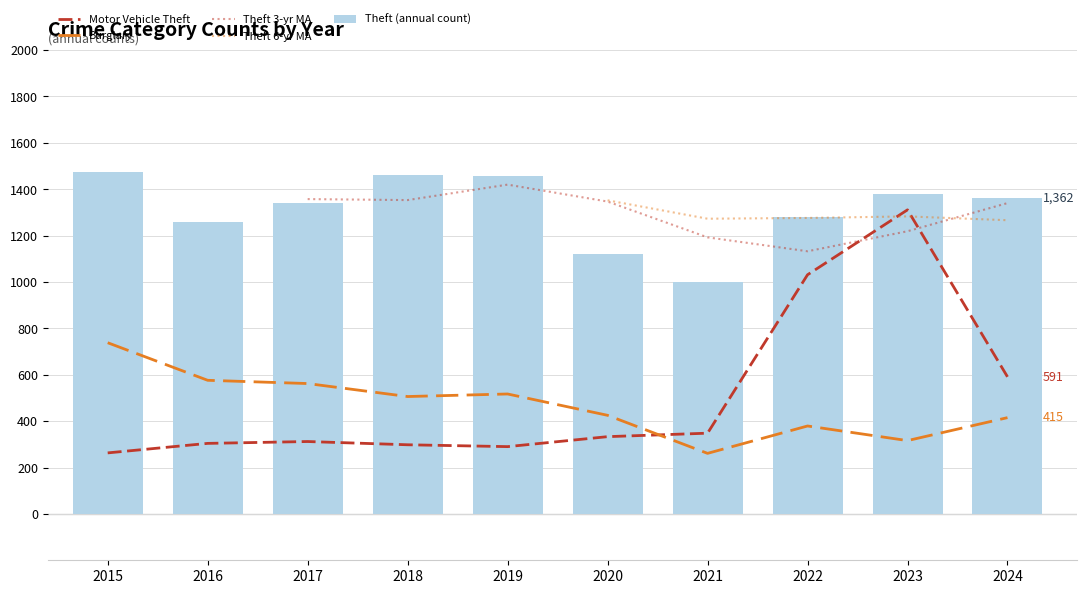

What is the highest value of the Motor Vehicle Theft series?

1311.0